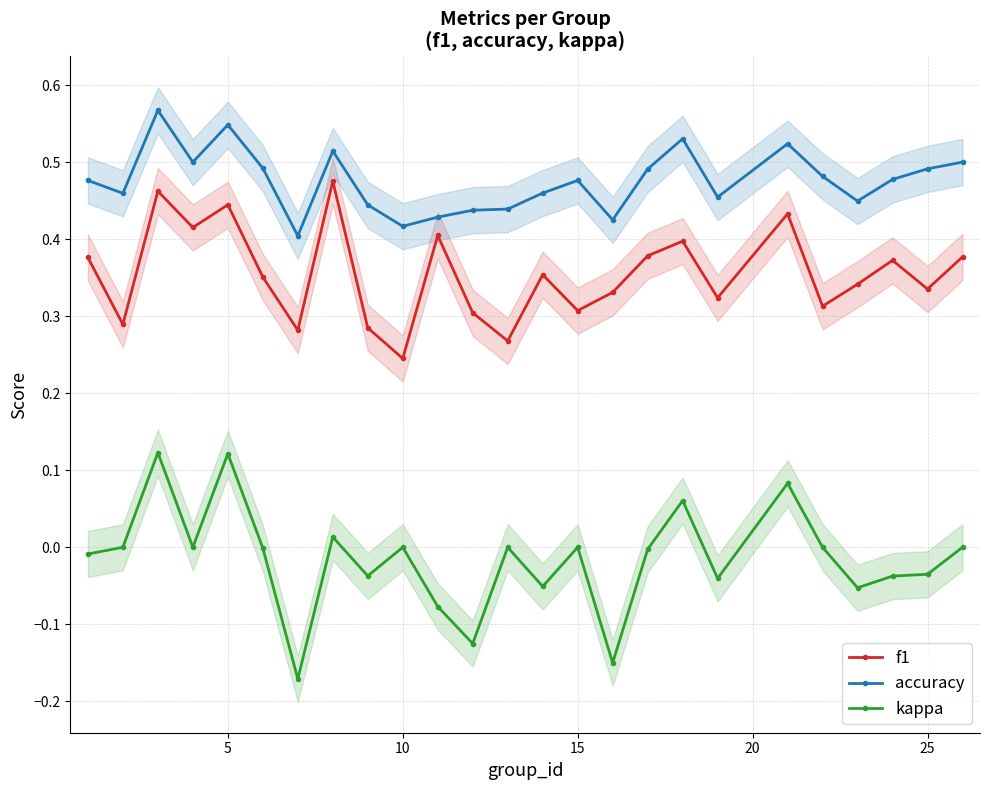

How many interior local valleys does the f1 series have?

9